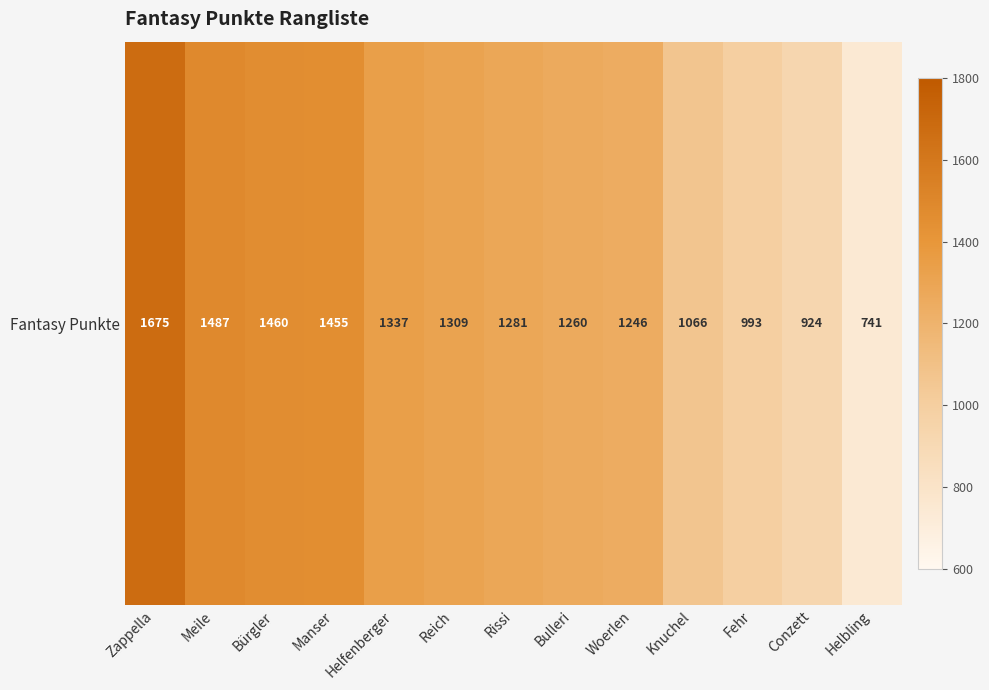

Reading left to right, what are all the values shown in this chart?

Zappella=1675	Meile=1487	Bürgler=1460	Manser=1455	Helfenberger=1337	Reich=1309	Rissi=1281	Bulleri=1260	Woerlen=1246	Knuchel=1066	Fehr=993	Conzett=924	Helbling=741